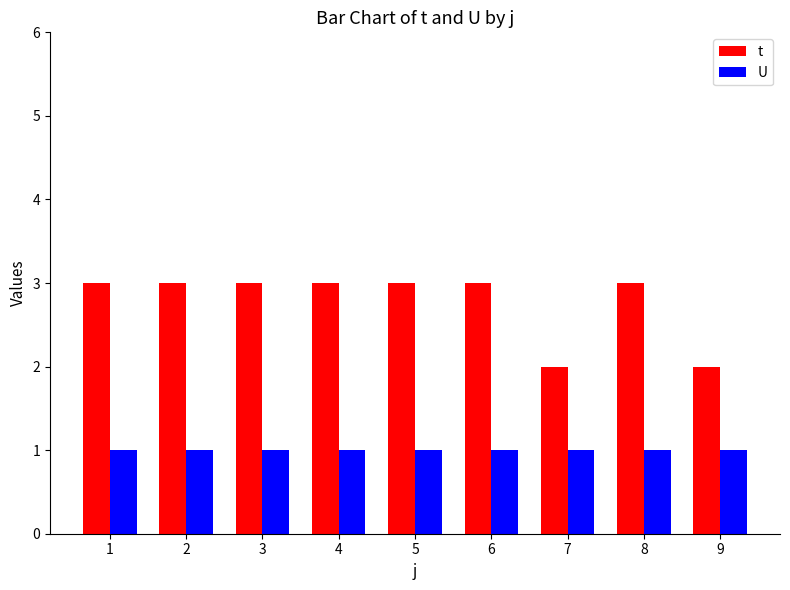

Reading left to right, what are all the values shown in this chart?

t: 1=3	2=3	3=3	4=3	5=3	6=3	7=2	8=3	9=2
U: 1=1	2=1	3=1	4=1	5=1	6=1	7=1	8=1	9=1